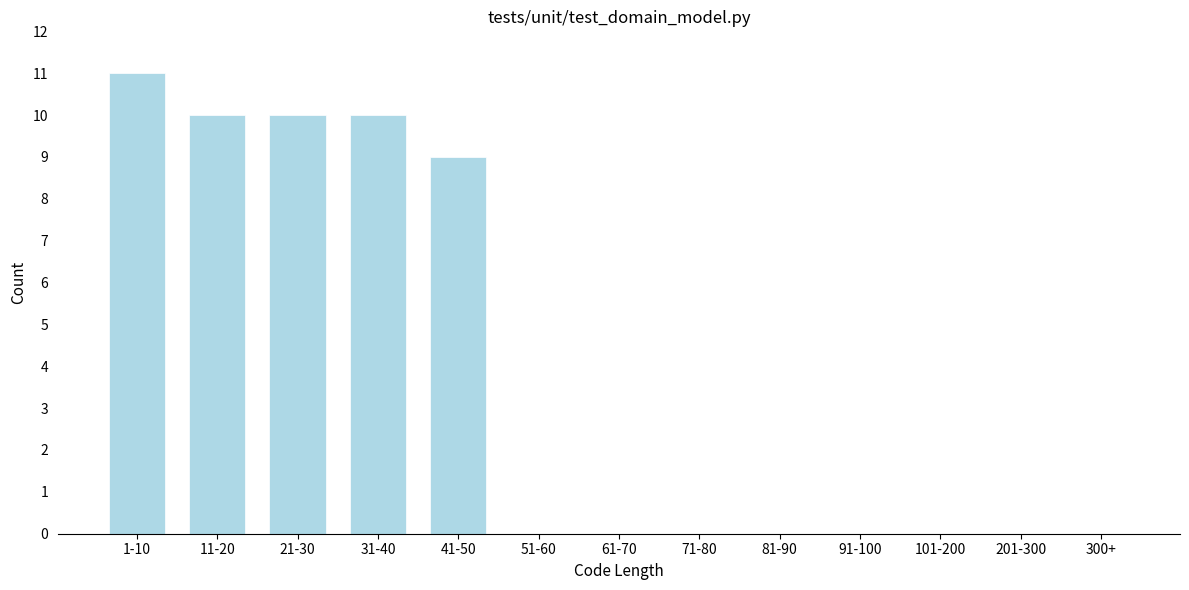

Reading left to right, list all the values displayed in this chart.

1-10=11	11-20=10	21-30=10	31-40=10	41-50=9	51-60=0	61-70=0	71-80=0	81-90=0	91-100=0	101-200=0	201-300=0	300+=0